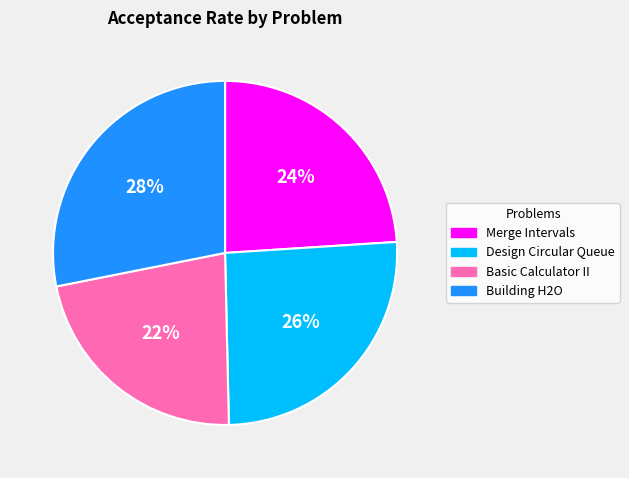

How many segments does this pie chart have?

4